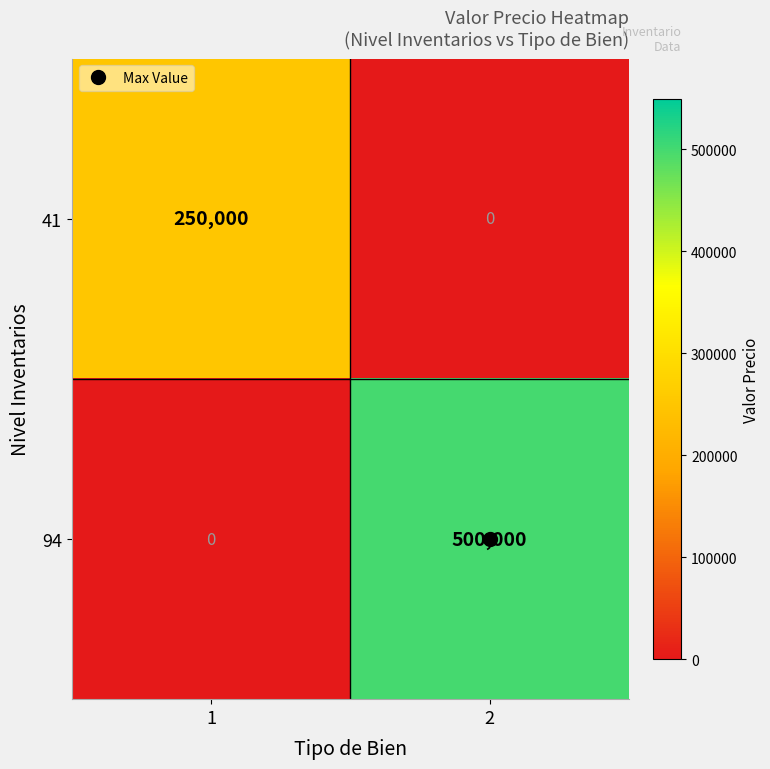

At which category is the sum across all series the highest?

2